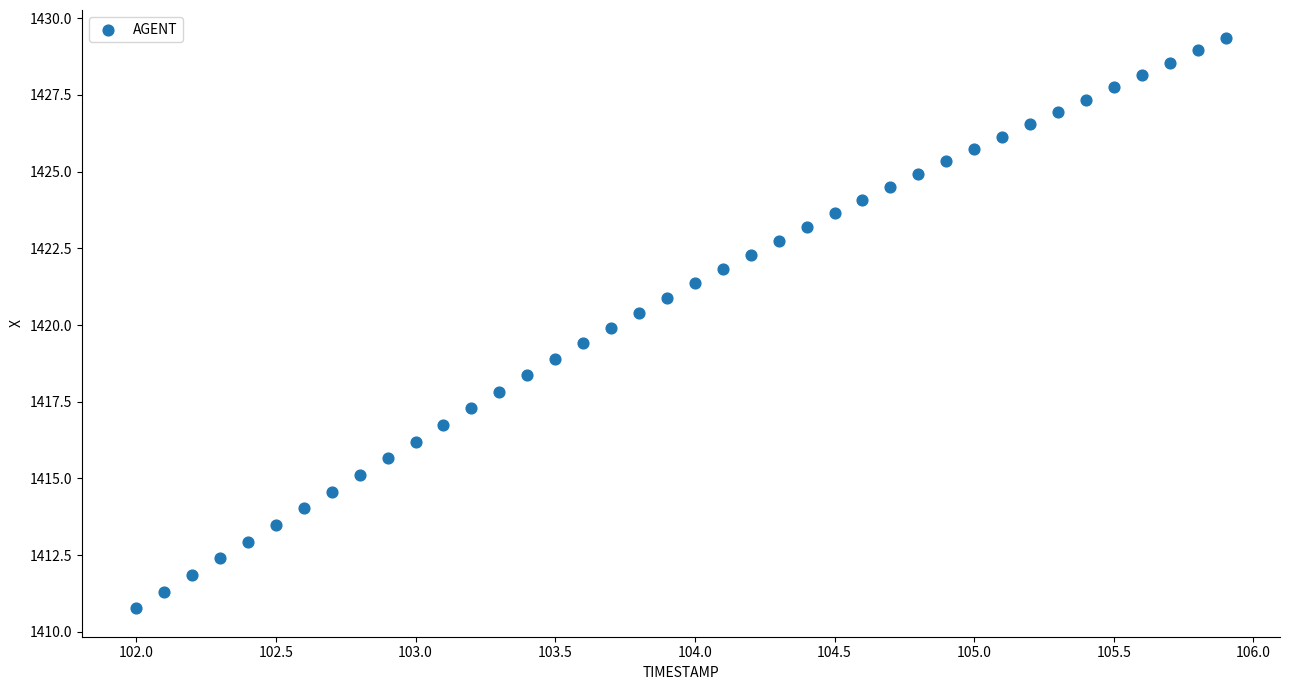

What is the range of X values (max minus min)?

3.9